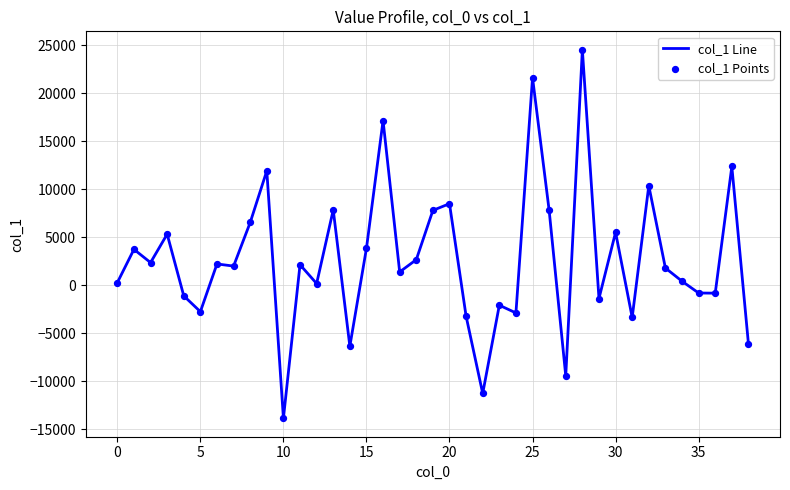

What is the maximum value shown in the chart?

24542.2